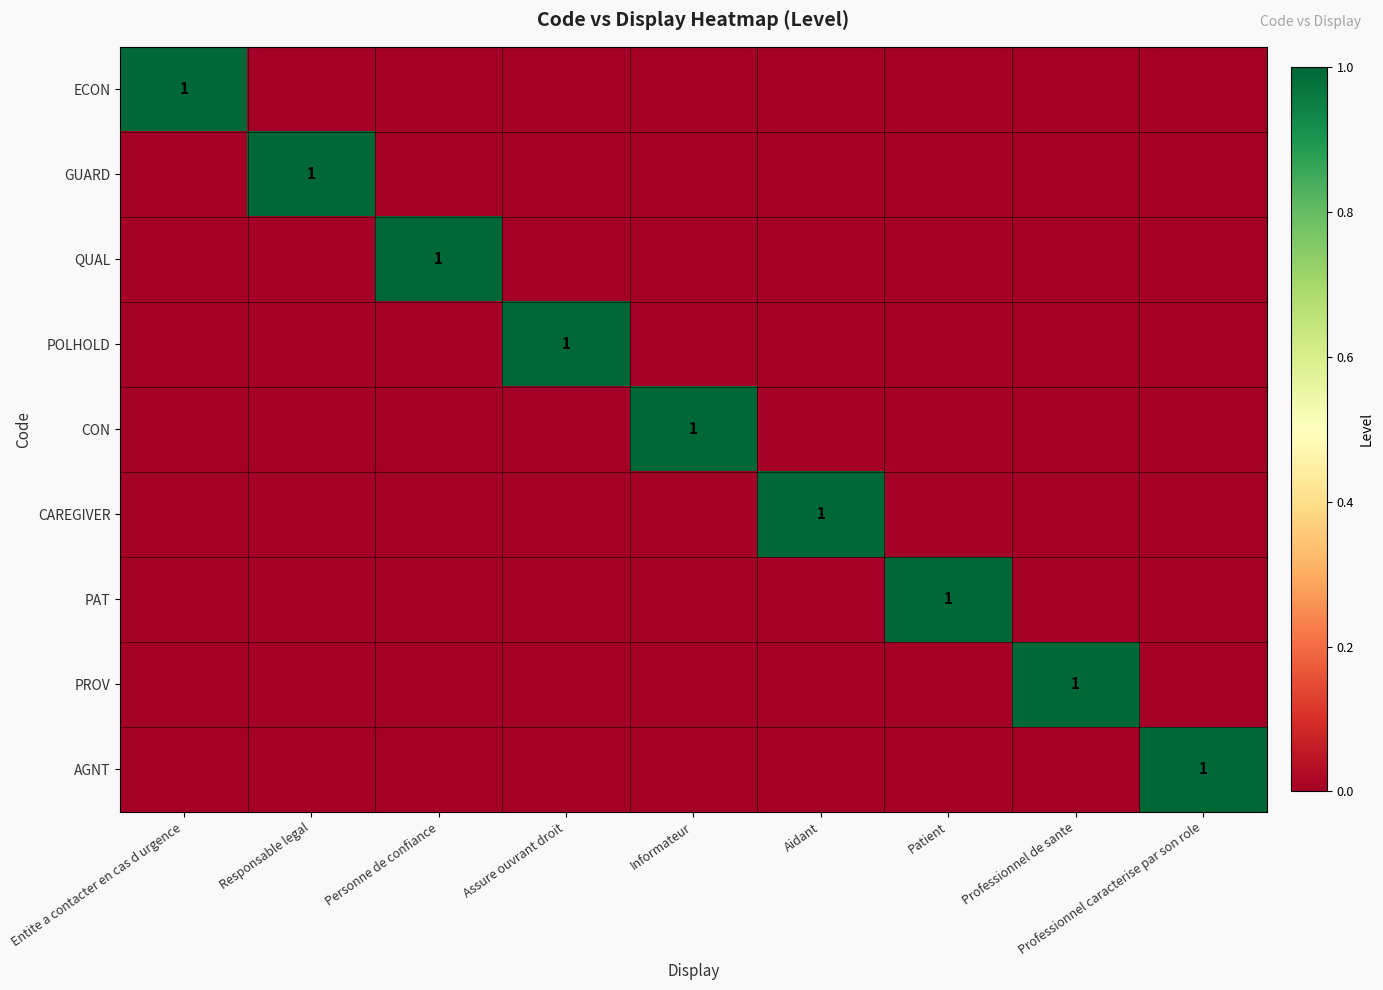

Rank the categories by GUARD value from lowest to highest.

Entite a contacter en cas d urgence, Personne de confiance, Assure ouvrant droit, Informateur, Aidant, Patient, Professionnel de sante, Professionnel caracterise par son role, Responsable legal